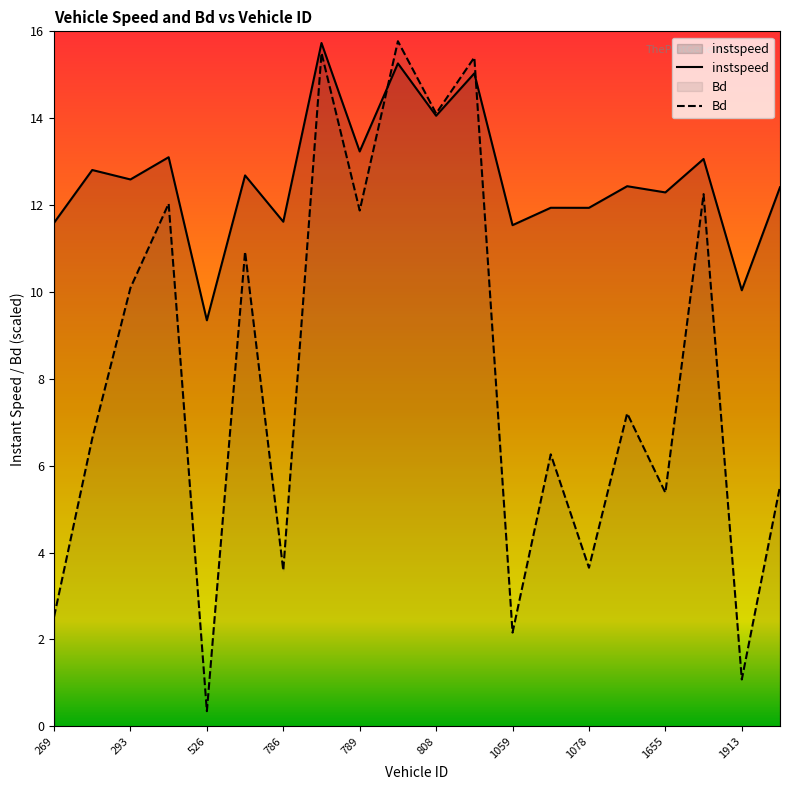

At which category does Bd reach its first local valley?

526